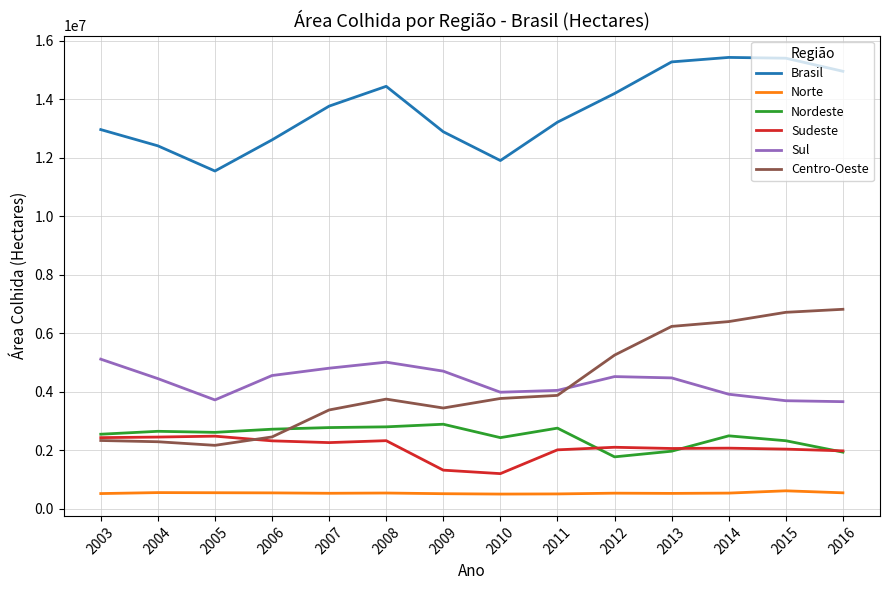

Read the Centro-Oeste value at 2013.

6237723